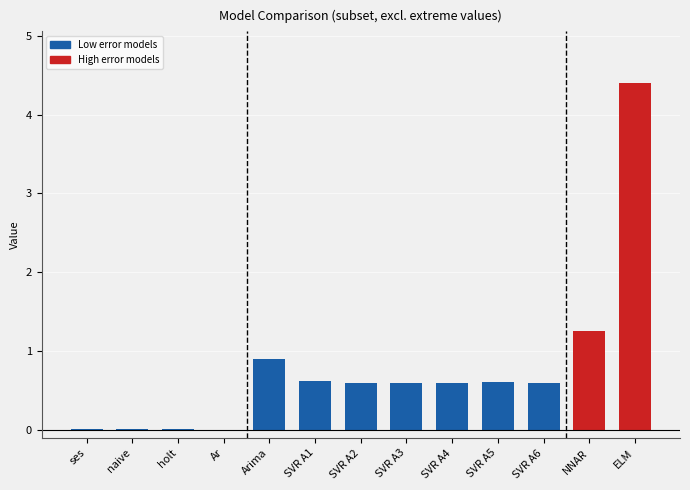

What is the sum of all values?

10.2